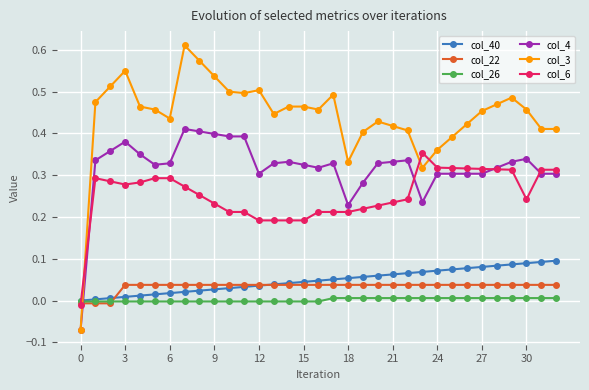

True or false: col_3 and col_22 cross at least once.

True